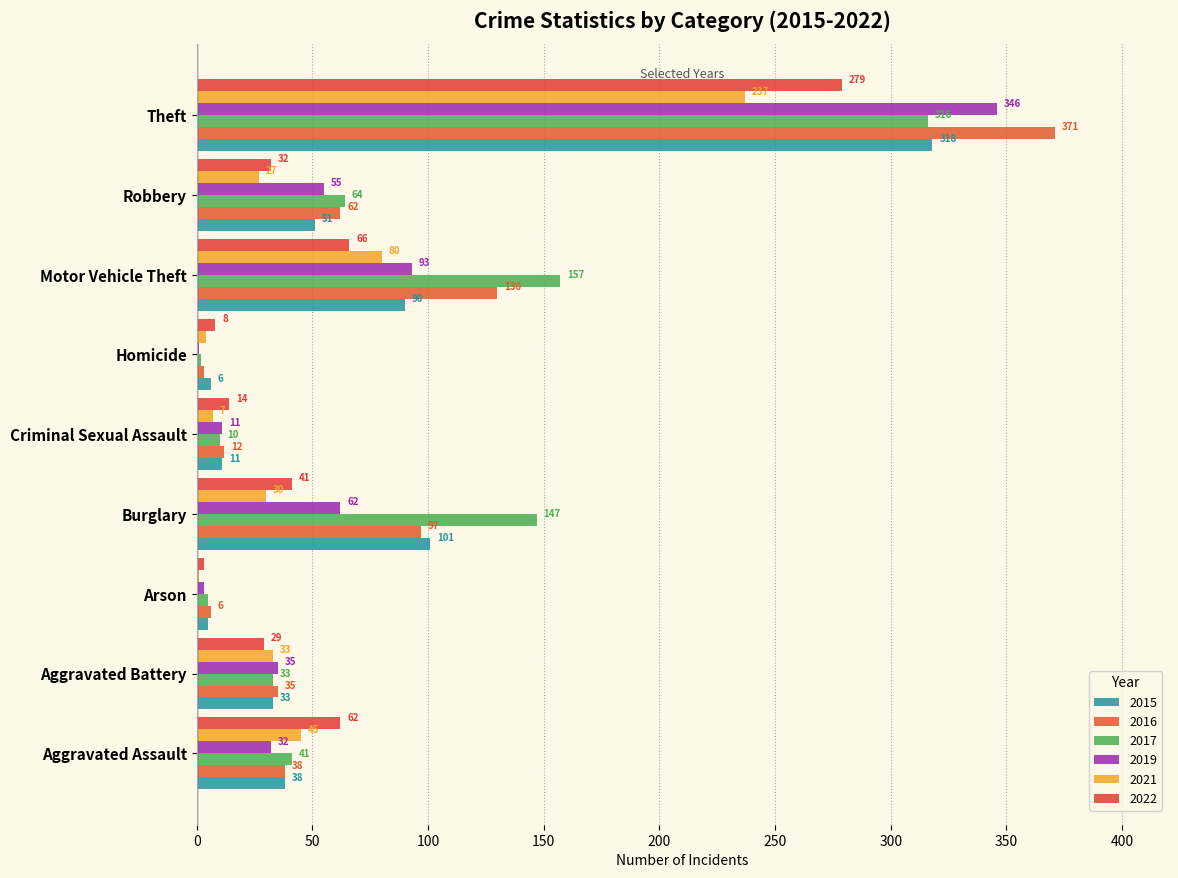

Which series has the largest range (max minus min)?

2016